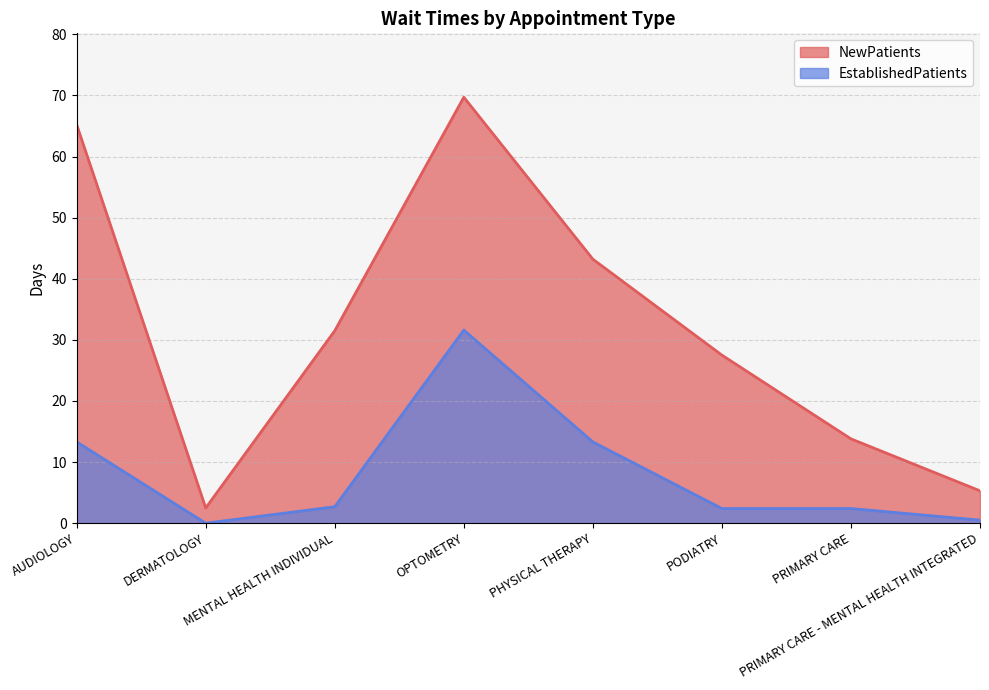

True or false: NewPatients and EstablishedPatients intersect in this chart.

False